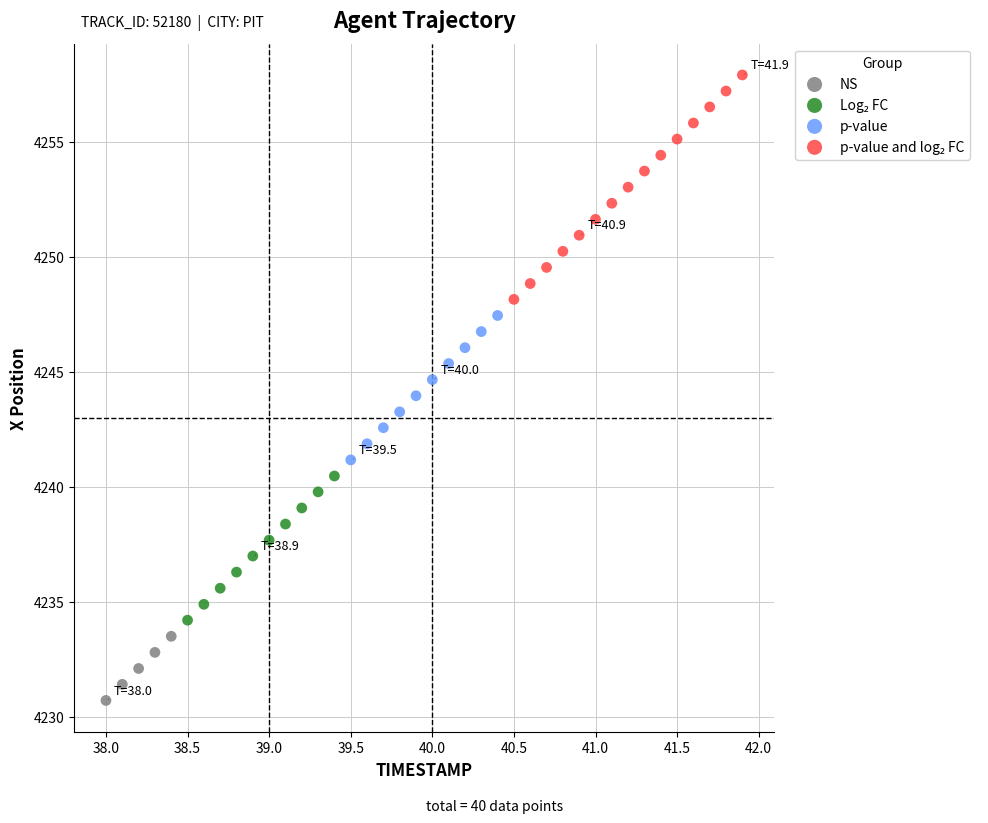

Which series reaches the minimum Y coordinate?

NS